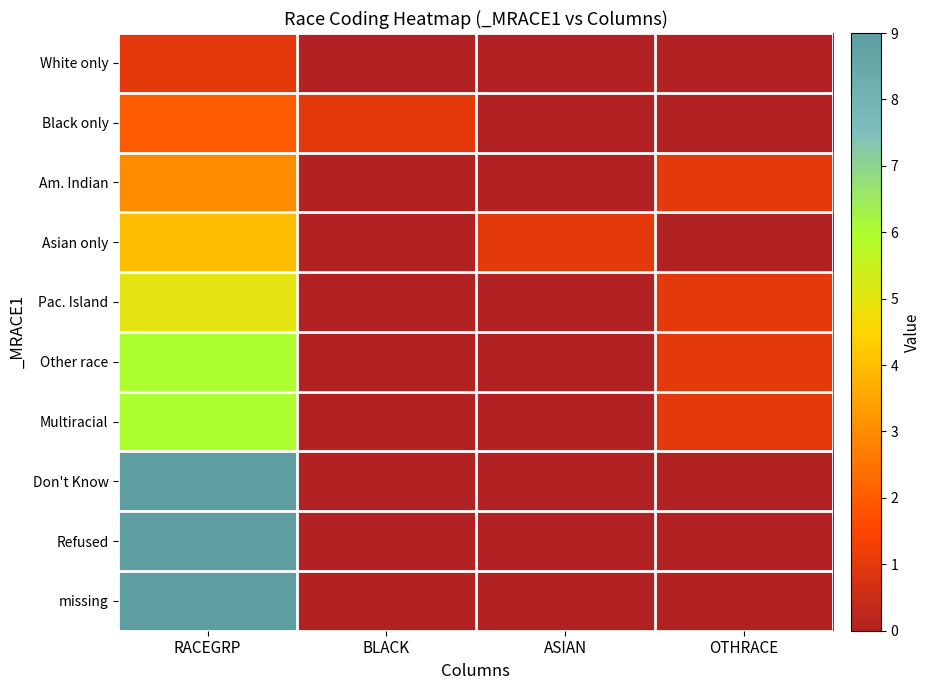

What is the total value across all series at ASIAN?

1